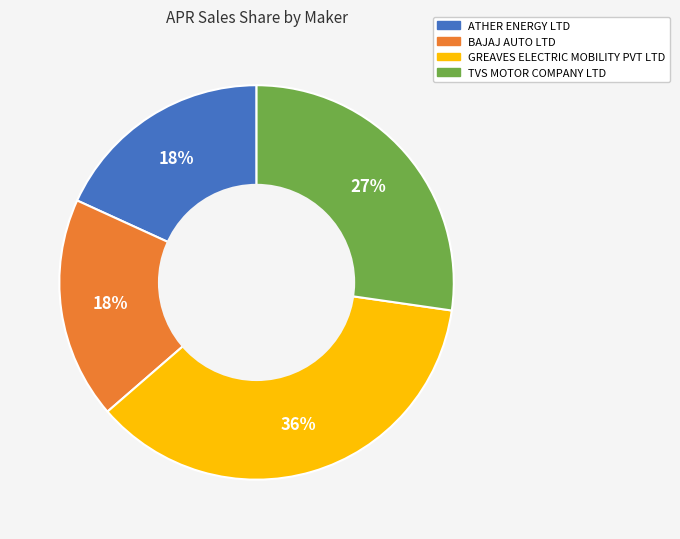

To the nearest percent, what portion does GREAVES ELECTRIC MOBILITY PVT LTD represent?

36%